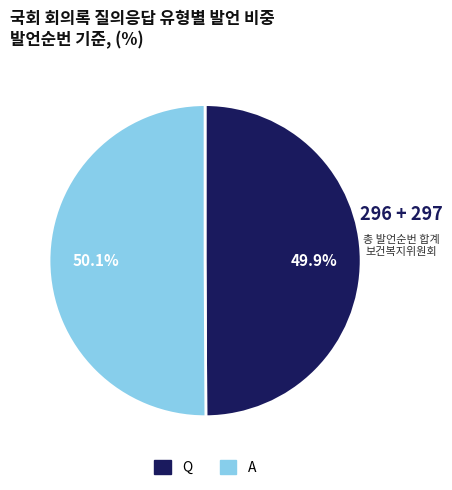

What is the ratio of the value at Q to the value at A?

1.0